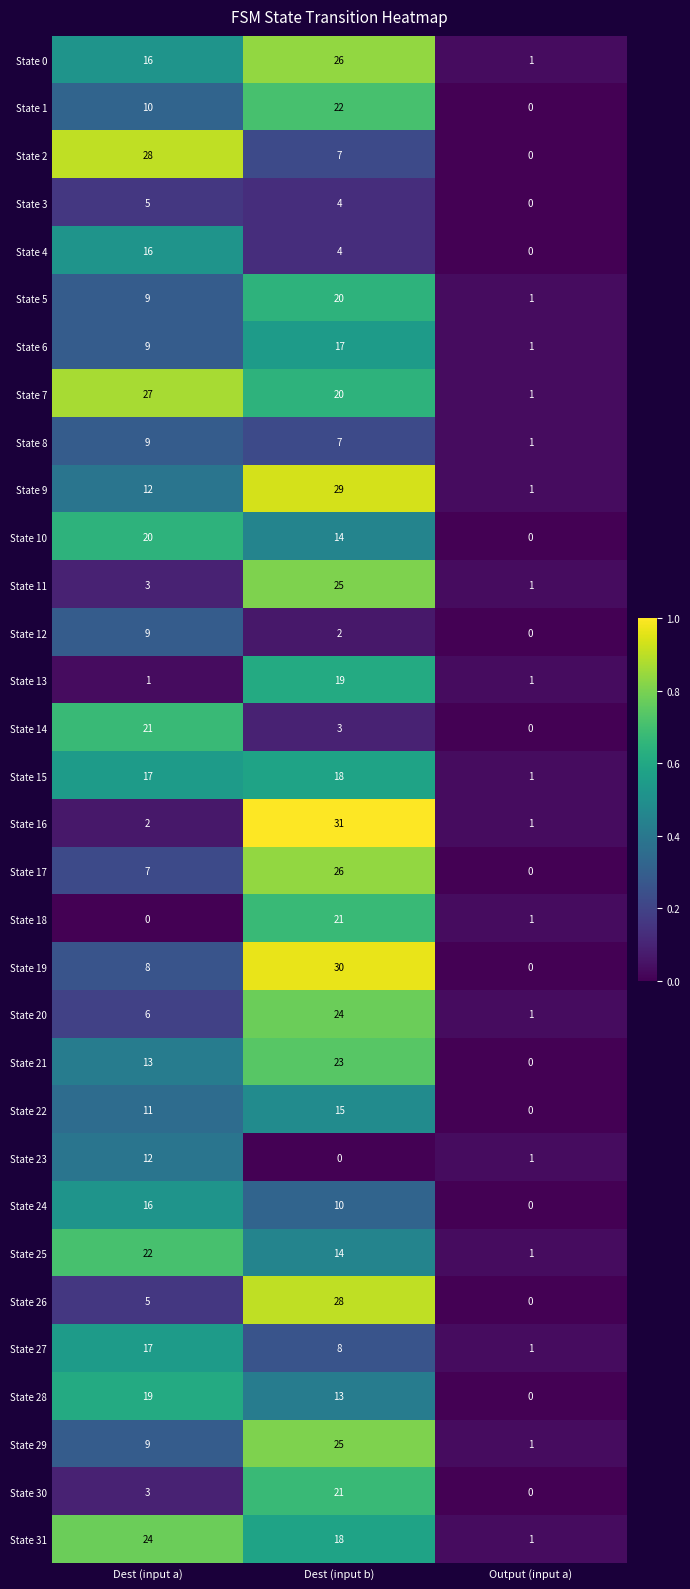

At how many categories does at least one series exceed 0?

3